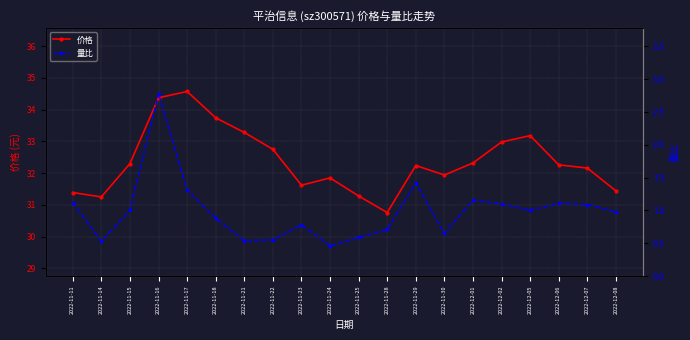

What are all the series names shown in the legend?

价格, 量比